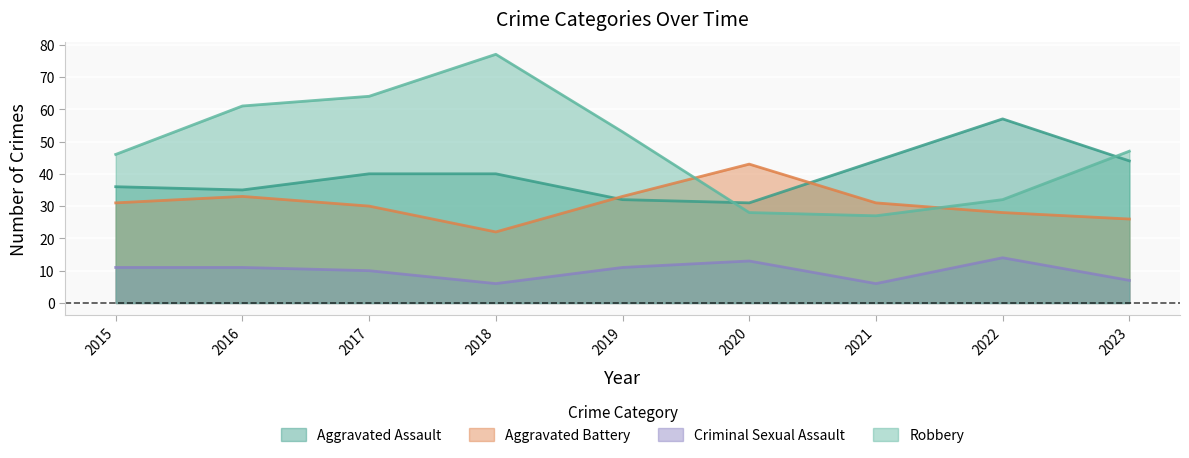

Between 2015 and 2022, which is larger?

2022